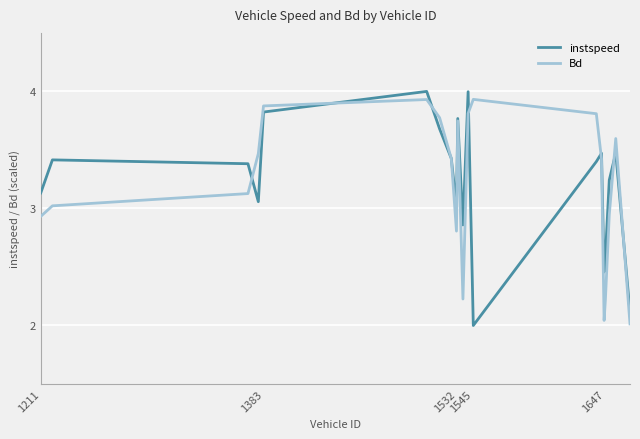

What is the greatest value displayed?

4.0